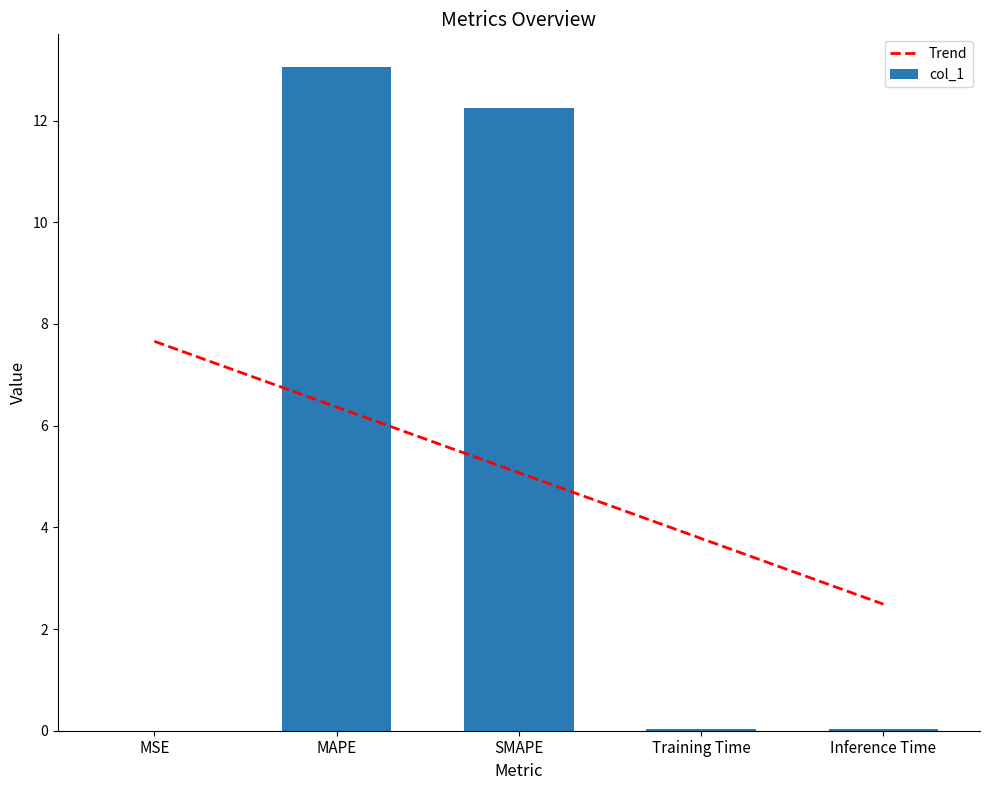

What is the label of the 1st bar from the left?

MSE